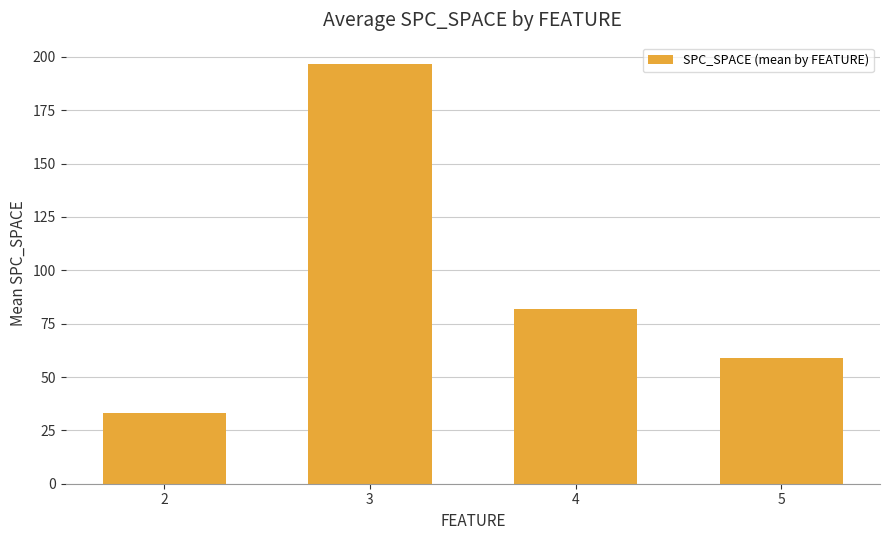

Between 5 and 2, which is larger?

5